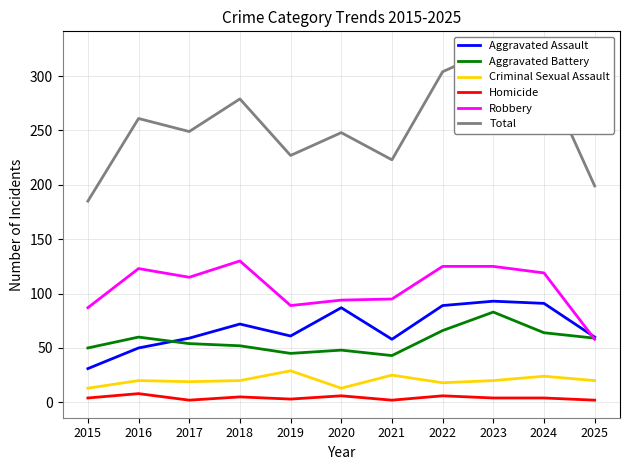

List the series in order of their peak value, highest first.

Total, Robbery, Aggravated Assault, Aggravated Battery, Criminal Sexual Assault, Homicide